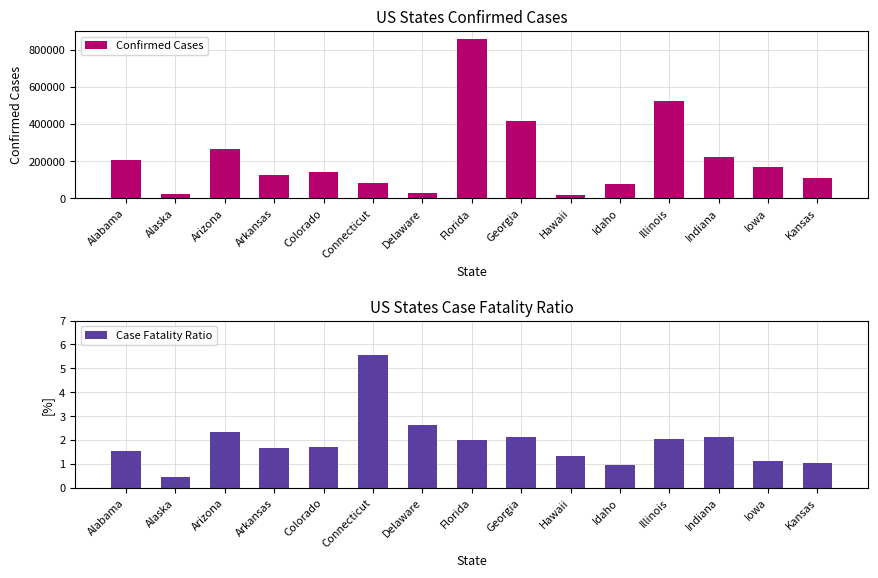

Reading left to right, what are all the values shown in this chart?

Confirmed Cases: 208637.0	21338.0	265163.0	126197.0	142402.0	84741.0	27342.0	858012.0	413894.0	16437.0	77121.0	523840.0	224374.0	168453.0	110840.0
Case Fatality Ratio: 1.5	0.5	2.3	1.7	1.7	5.6	2.6	2.0	2.1	1.4	0.9	2.1	2.1	1.1	1.0